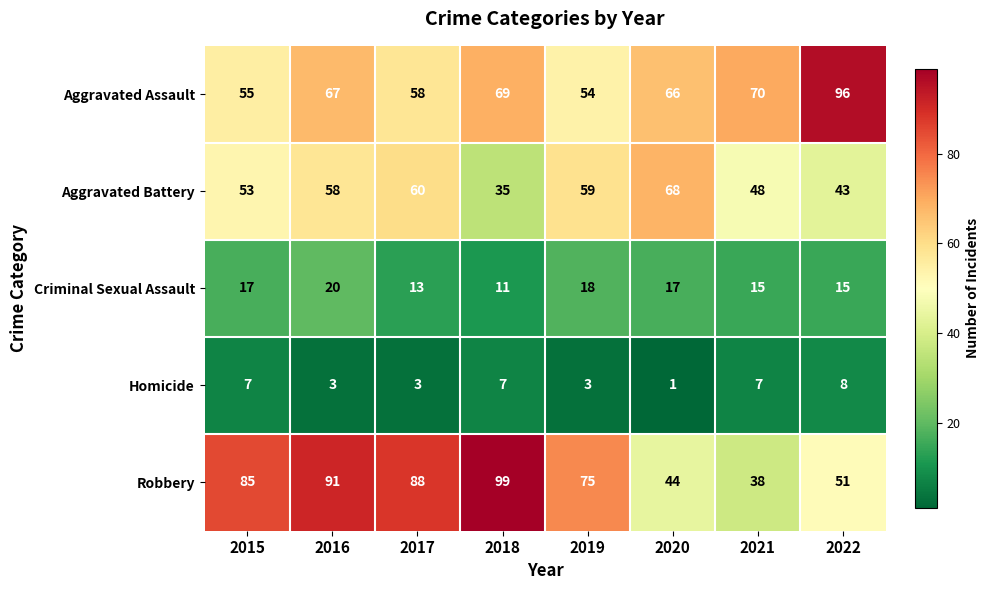

At how many categories does at least one series exceed 31?

8